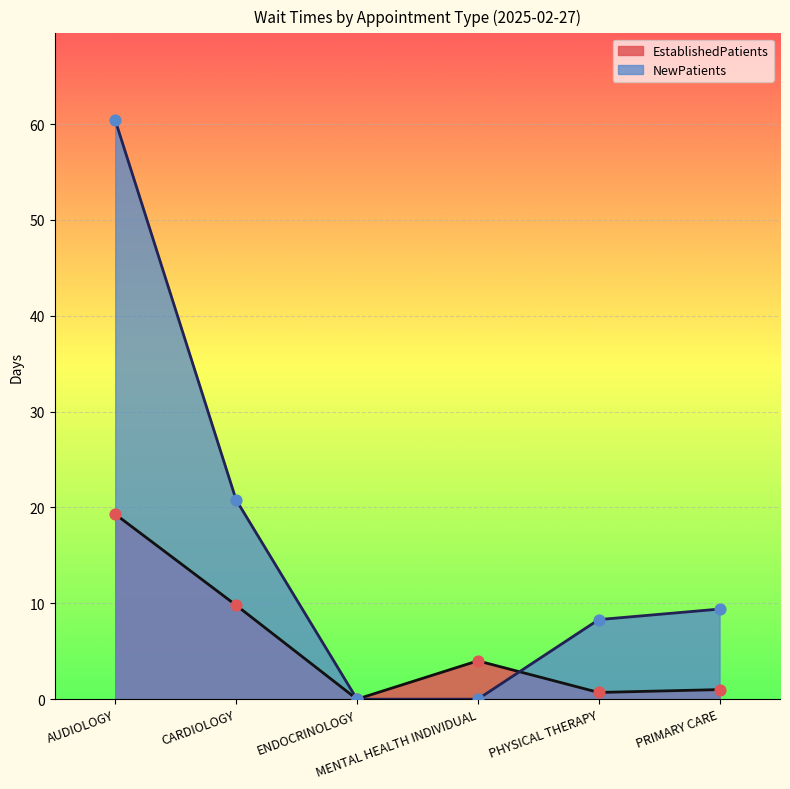

What are all the series names shown in the legend?

EstablishedPatients, NewPatients